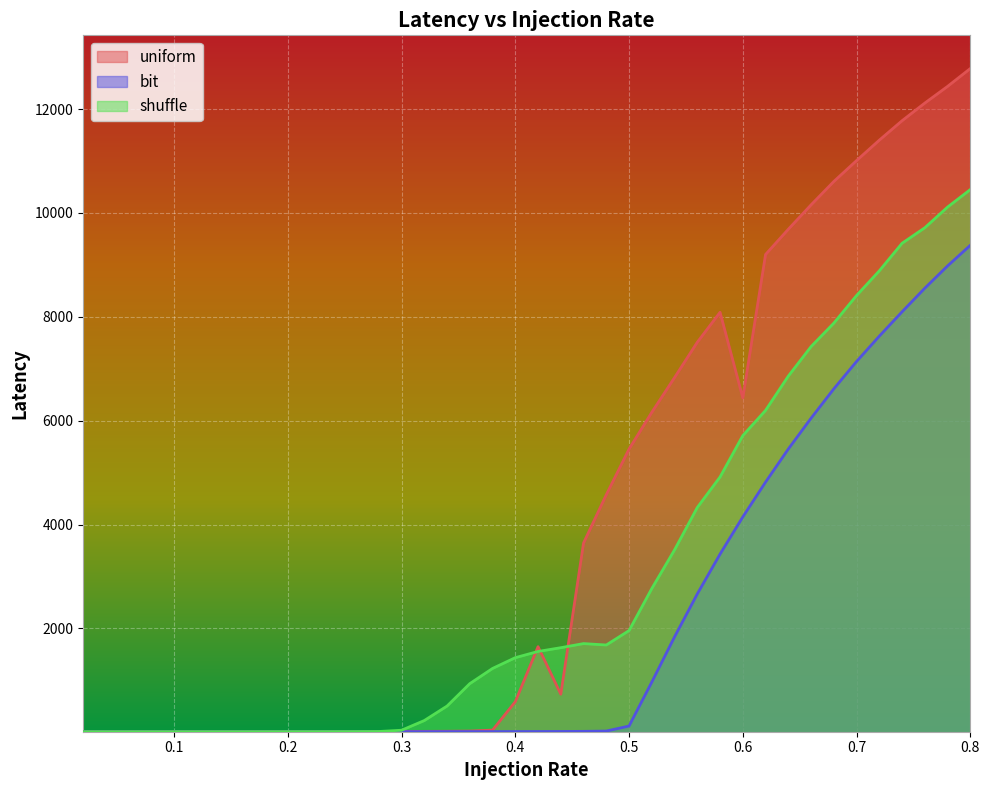

True or false: bit and uniform intersect in this chart.

False